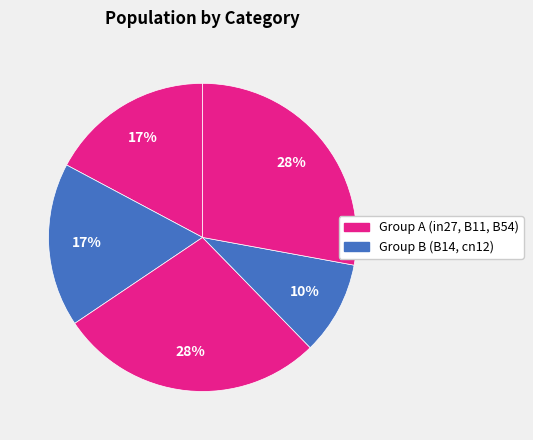

Does any single category account for the majority?

No